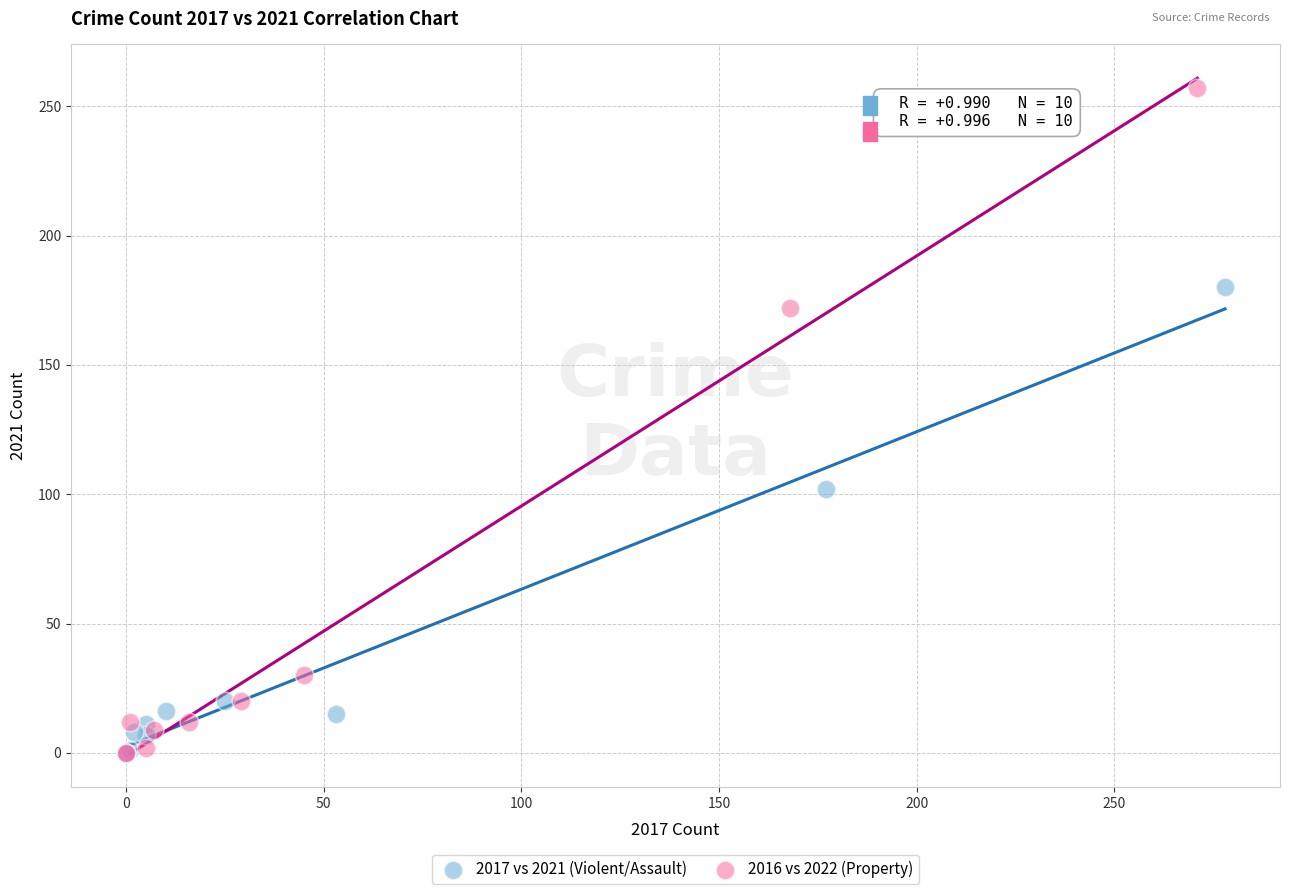

Which series contains the highest Y value?

2016 vs 2022 (Property)